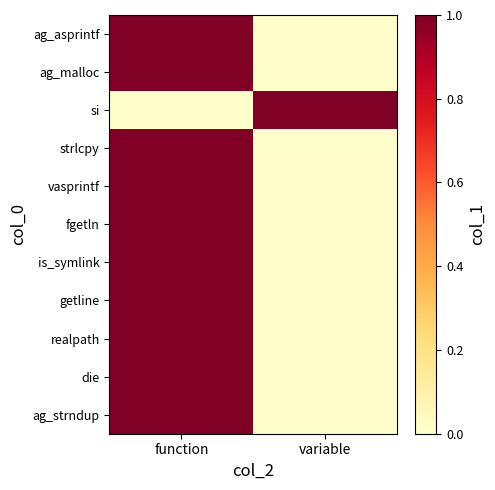

At which category is the sum across all series the highest?

function